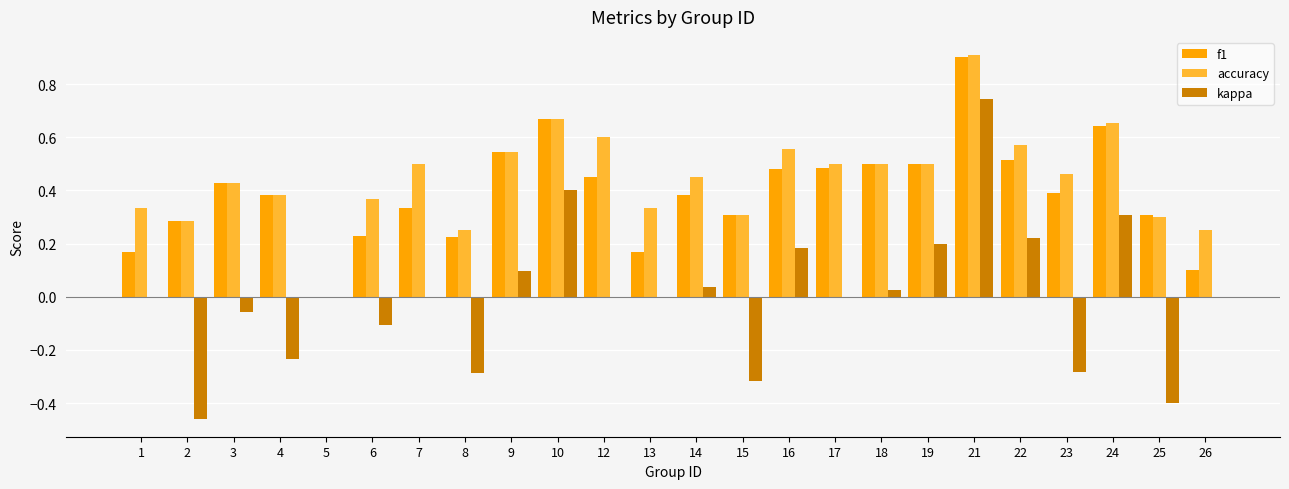

Does the chart contain stacked bars?

No